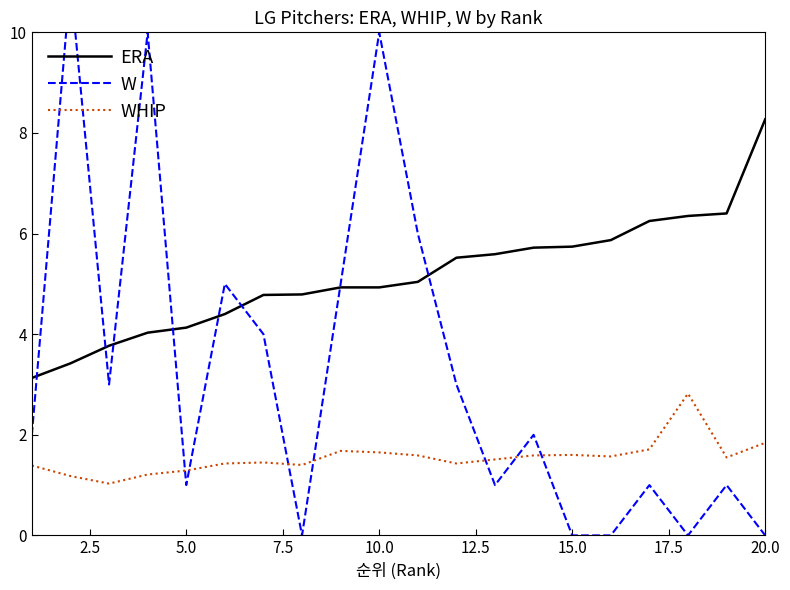

True or false: W and WHIP intersect in this chart.

True